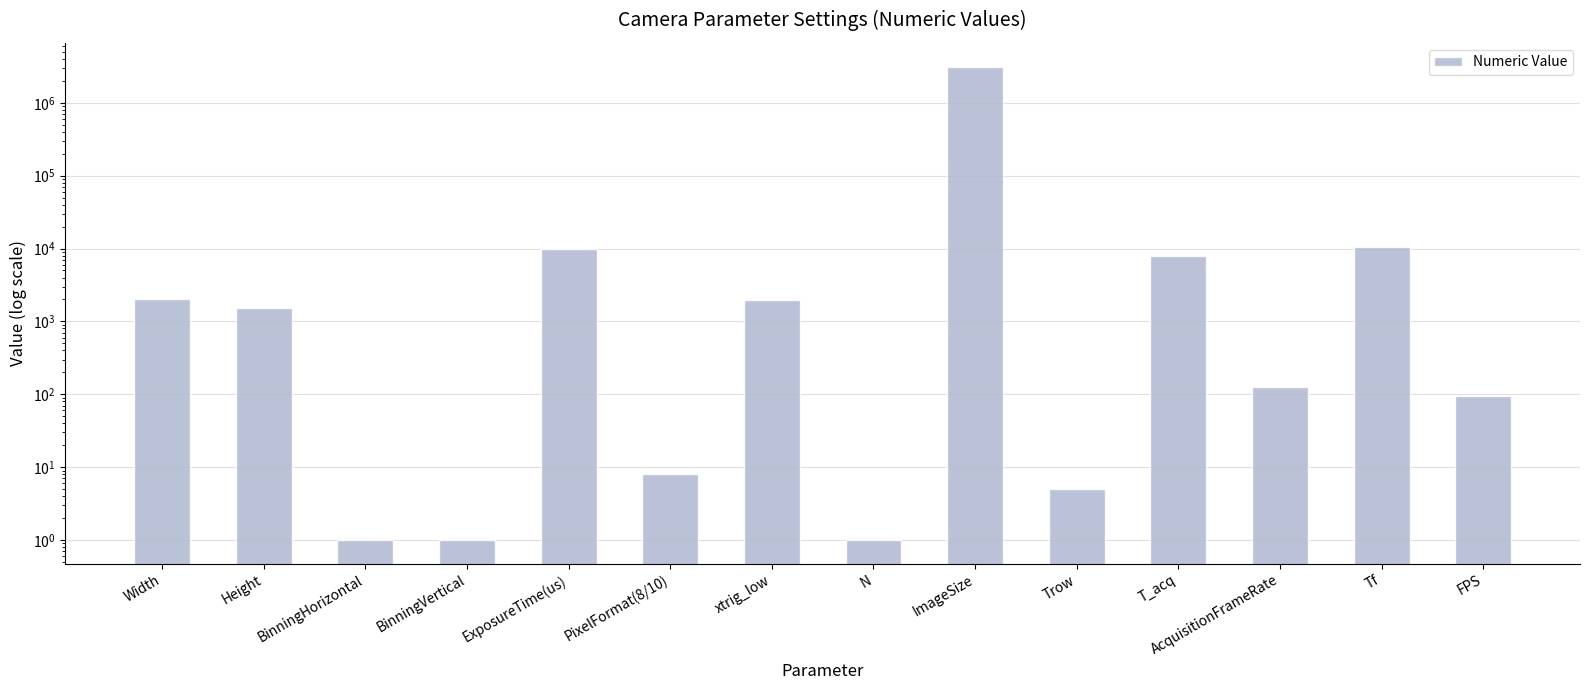

How many values are below 1536?

7